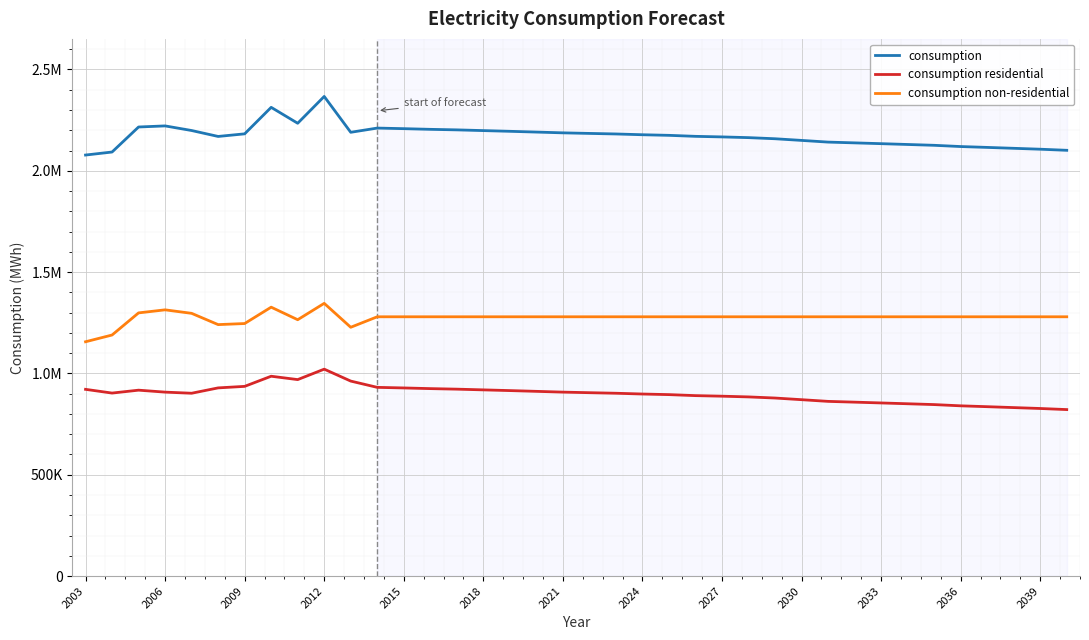

What are all the series names shown in the legend?

consumption, consumption residential, consumption non-residential